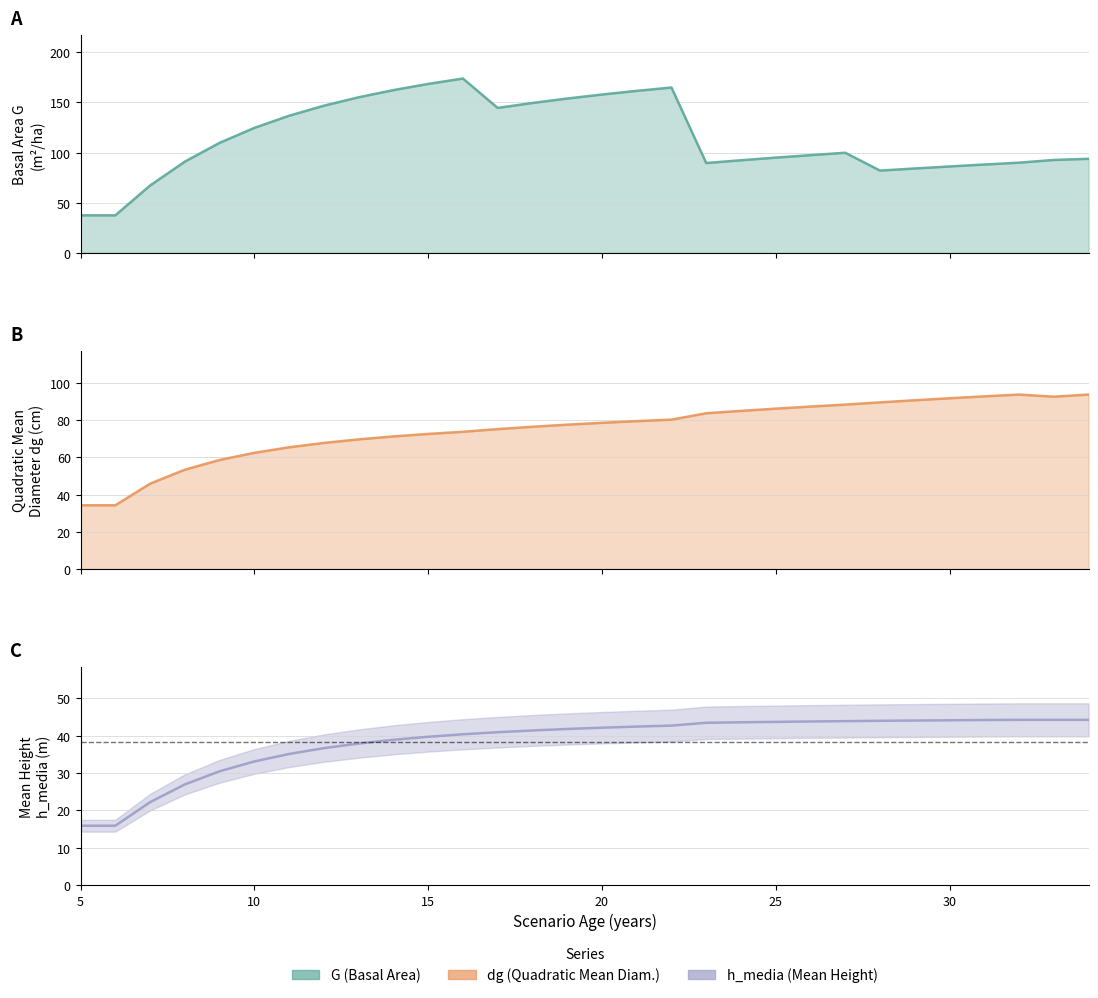

True or false: h_media and G cross at least once.

False